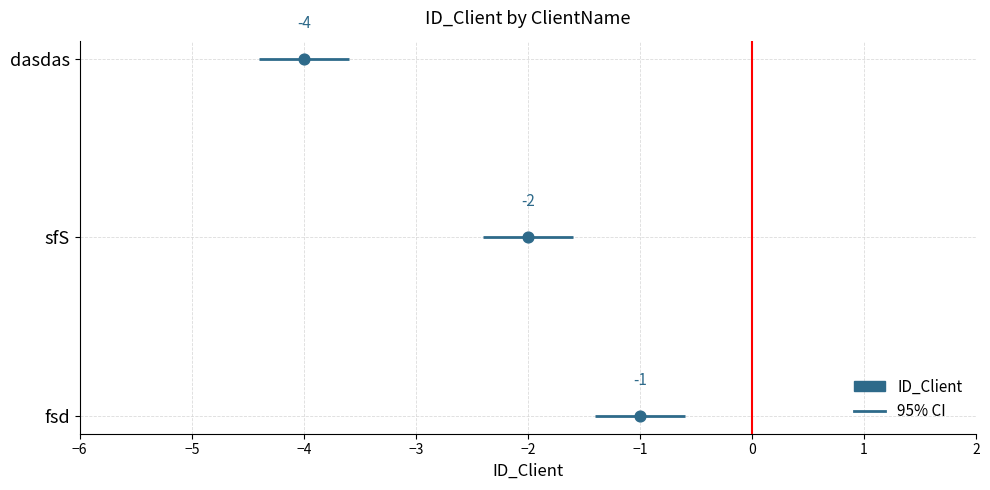

Between fsd and sfS, which is larger?

fsd